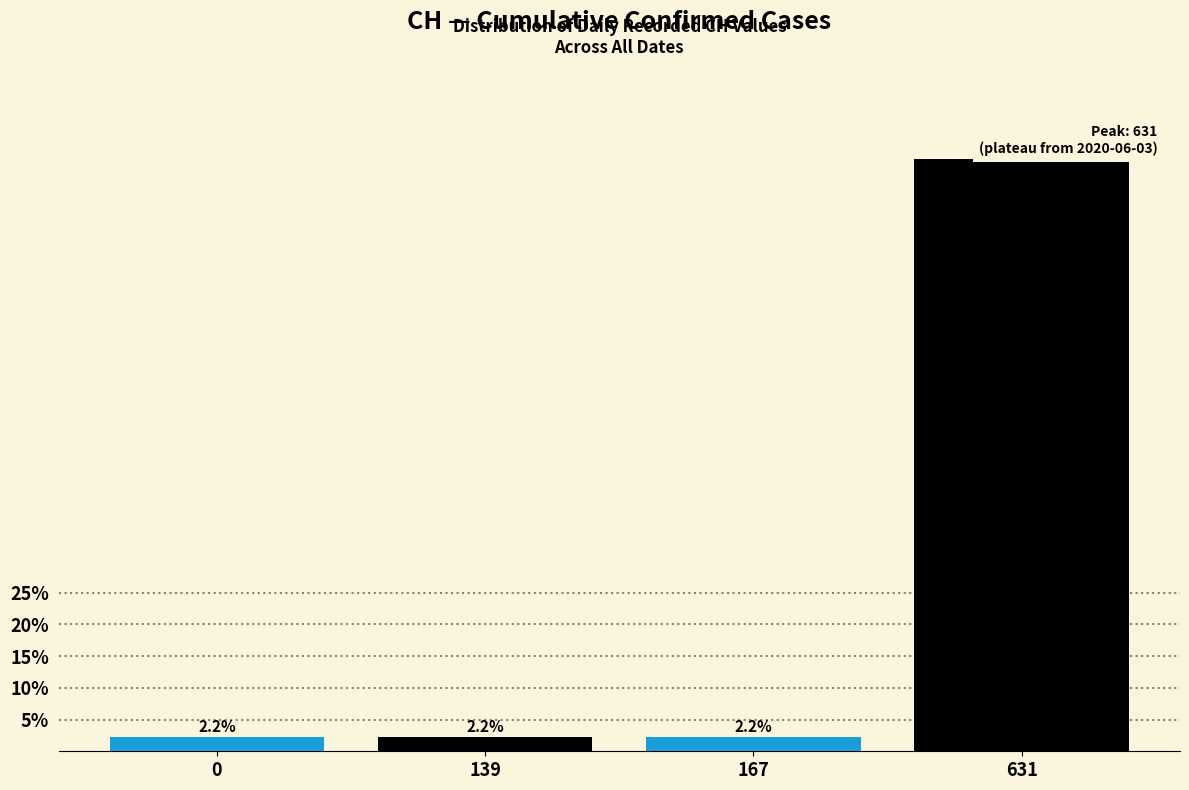

Reading left to right, transcribe all the data shown in this chart.

0=2.2	139=2.2	167=2.2	631=93.3